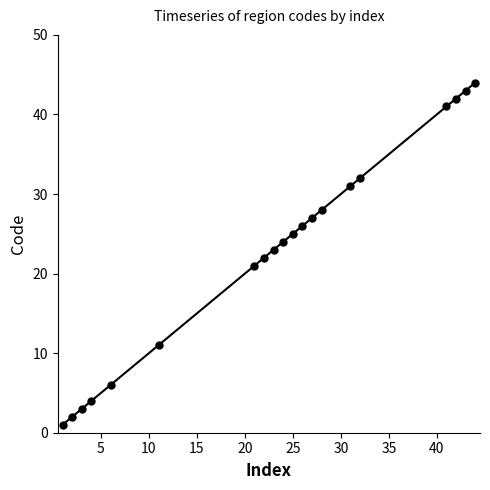

What is the value of the 16th point from the left?

32